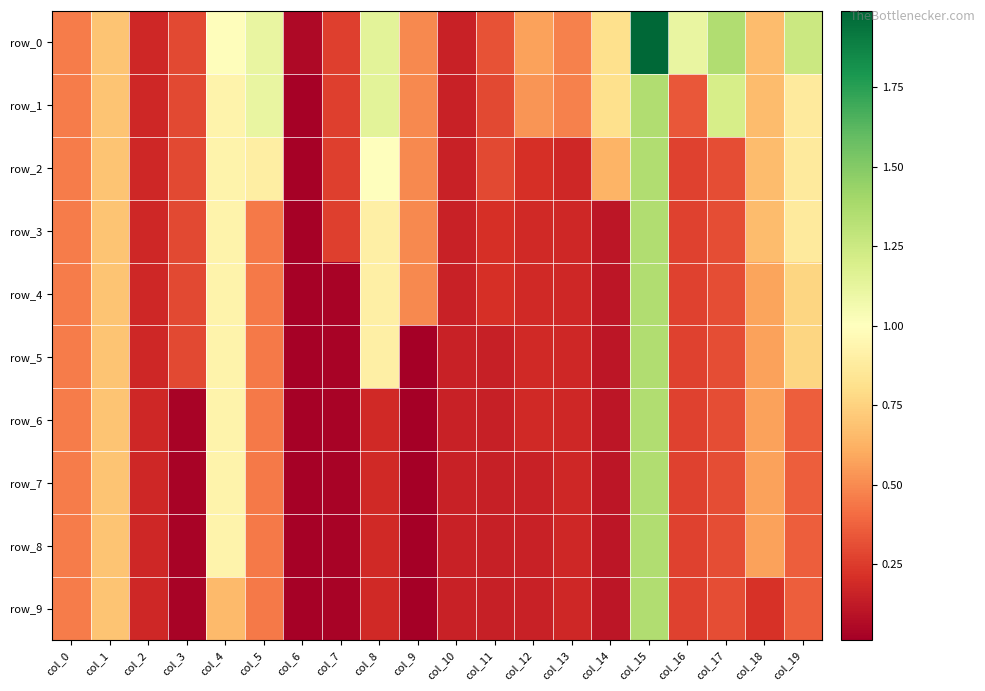

Is it true that row_2 equals 0.9 at col_5?

True